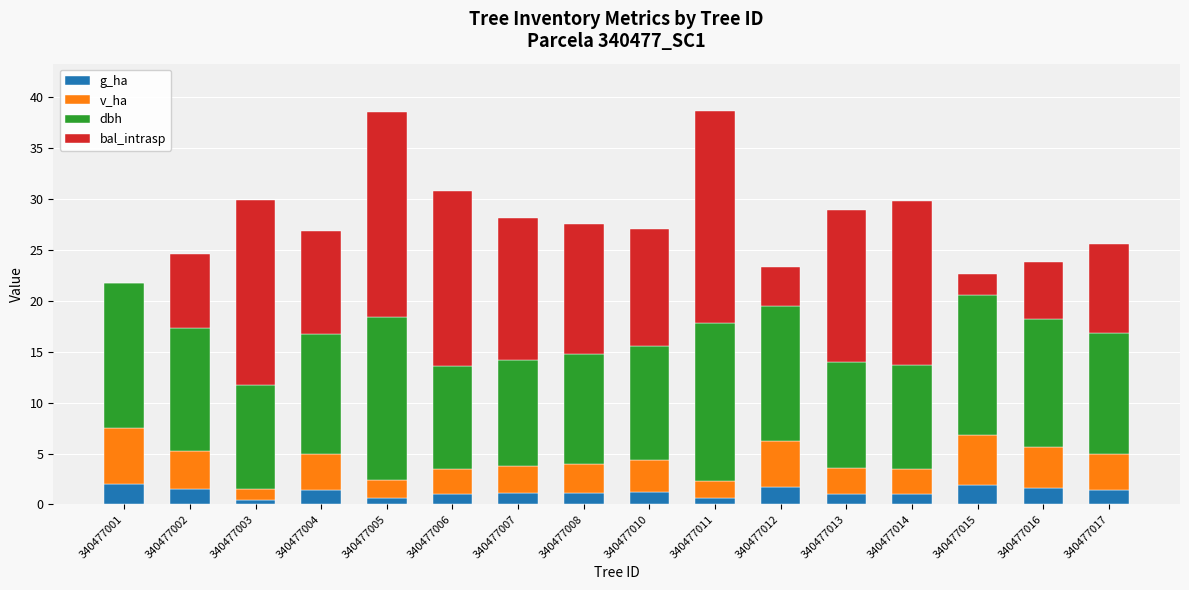

Is it true that g_ha equals 1.1 at 340477007?

True